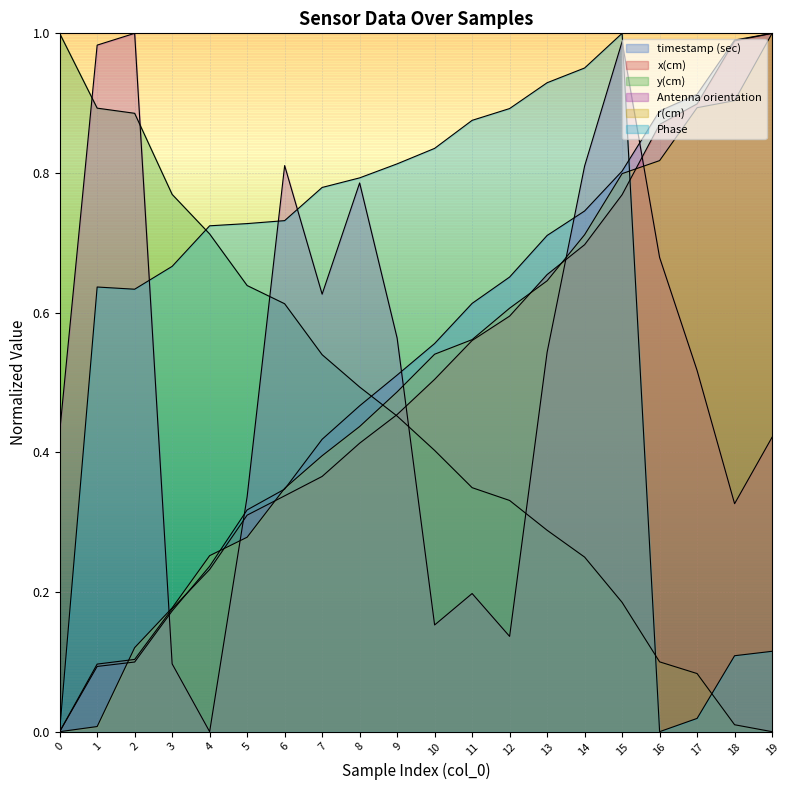

Is the value of r(cm) at 10 greater than the value of x(cm) at 2?

Yes